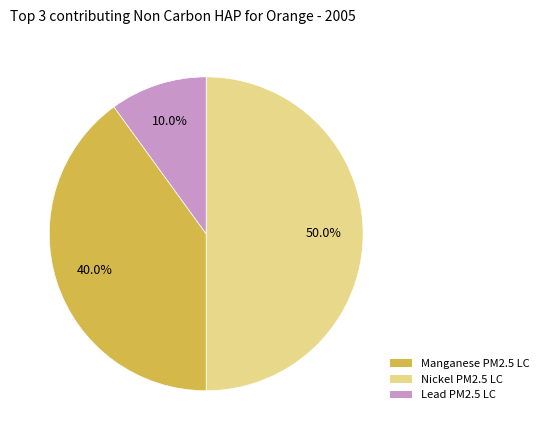

What is the largest slice in the pie chart?

Manganese PM2.5 LC